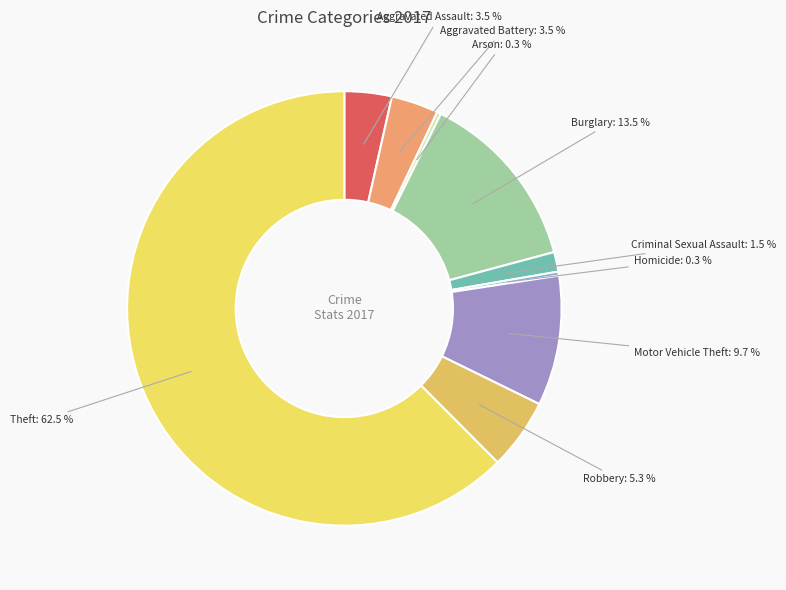

How many slices are in this pie chart?

9